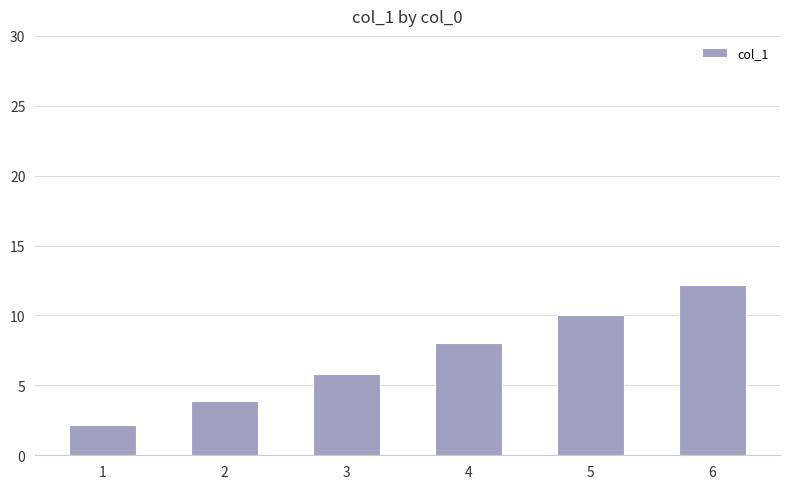

Rank the categories by value from highest to lowest.

6, 5, 4, 3, 2, 1